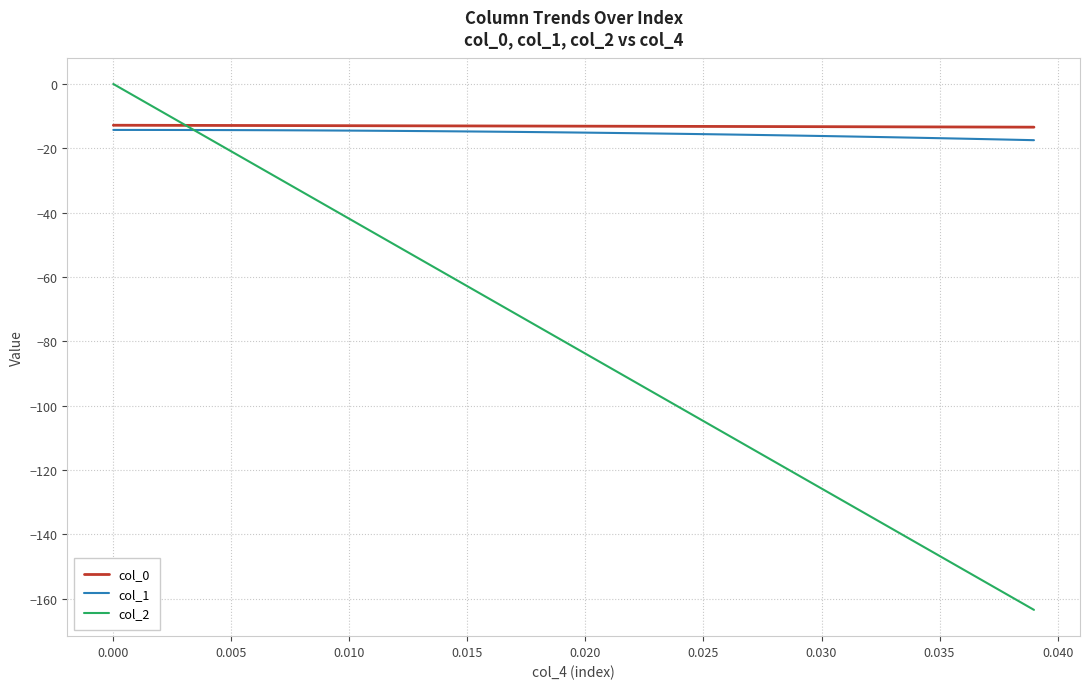

Which series has the largest range (max minus min)?

col_2